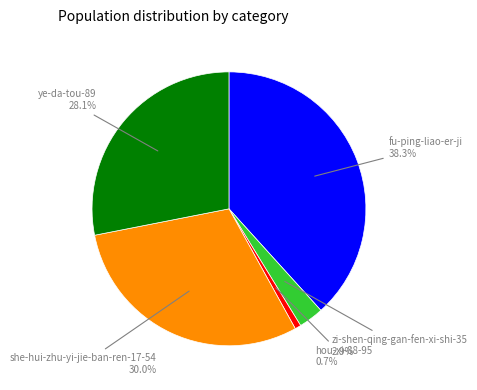

Combined, what portion of the pie is hou-xi-88-95 and she-hui-zhu-yi-jie-ban-ren-17-54?

30.7%